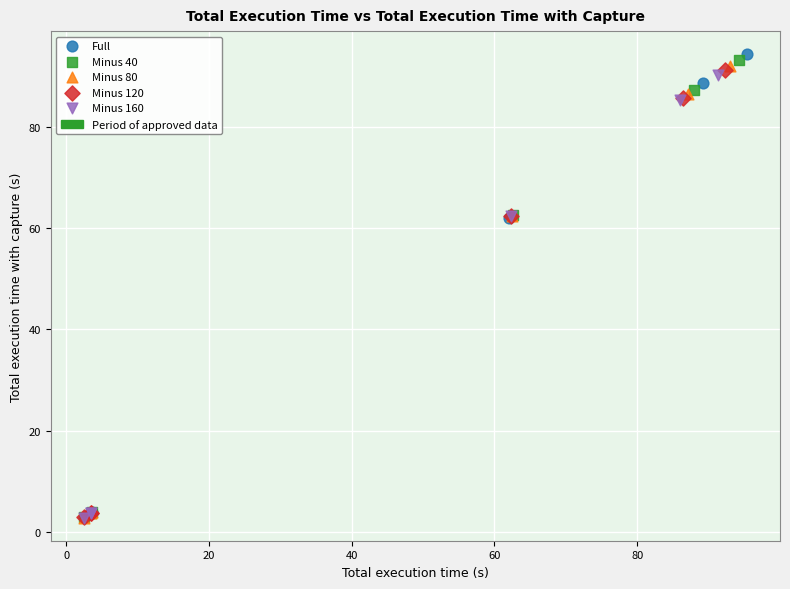

Which series has the widest spread of Y values?

Full